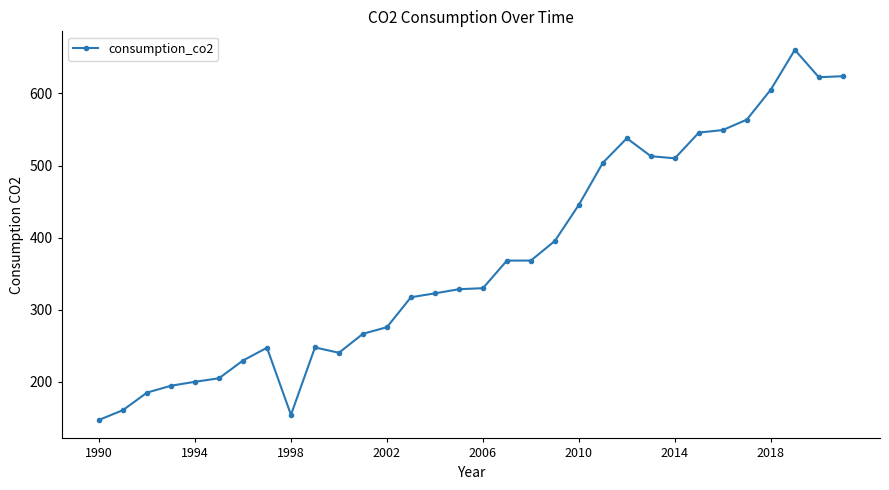

How many data points are less than 329?

16